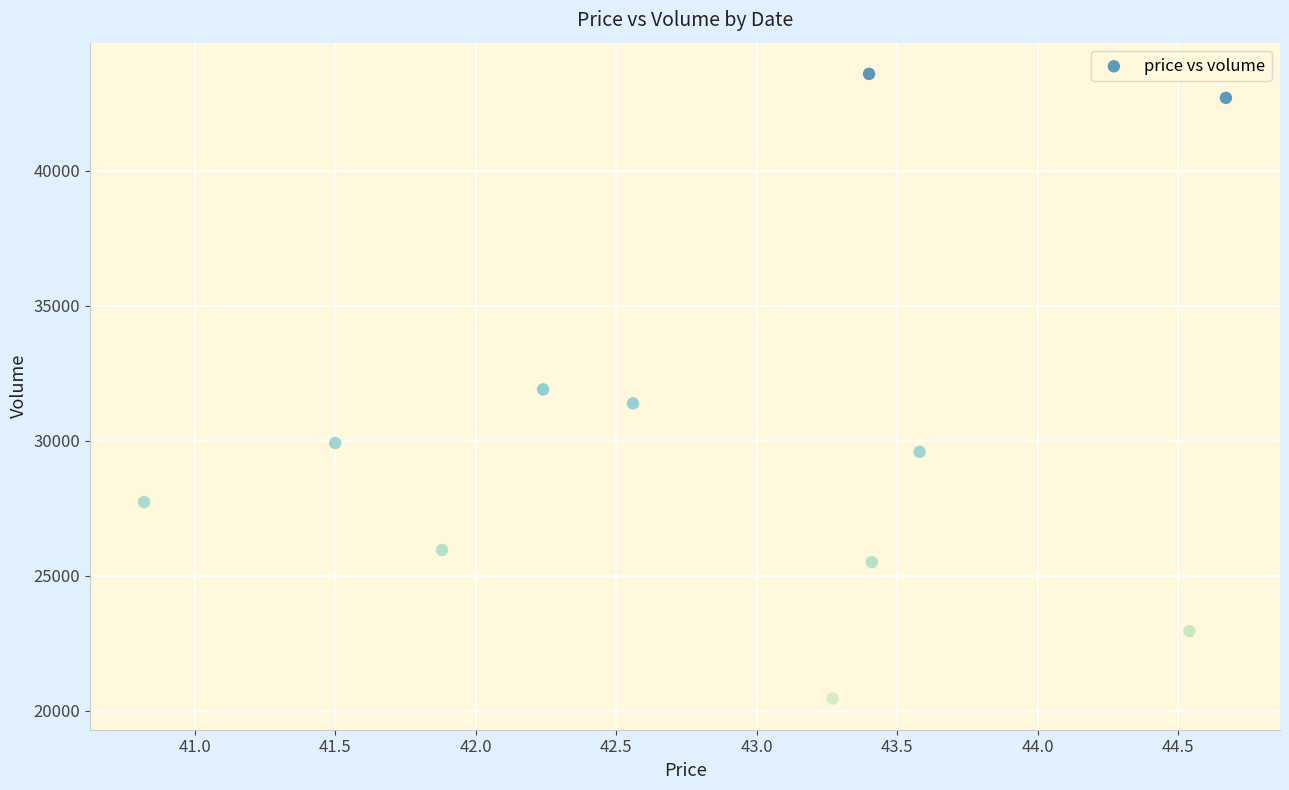

What is the average Y value?

30153